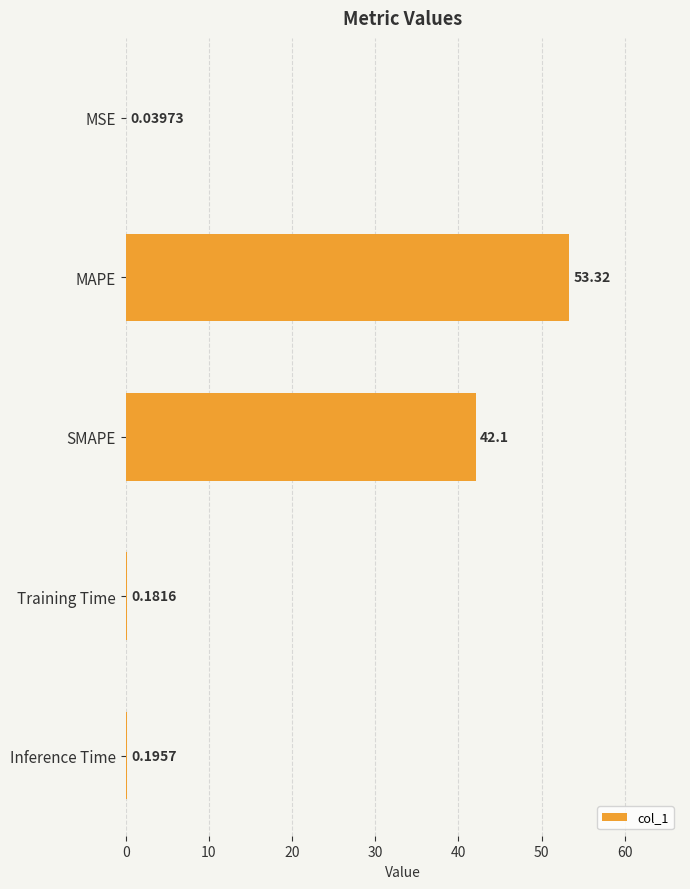

Which has a higher value, MAPE or SMAPE?

MAPE